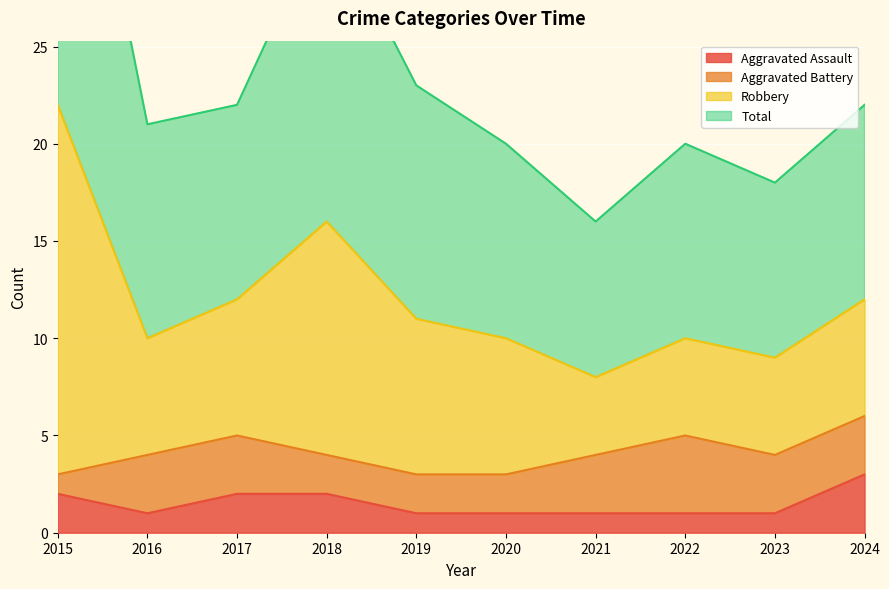

What is the maximum value for Aggravated Assault?

3